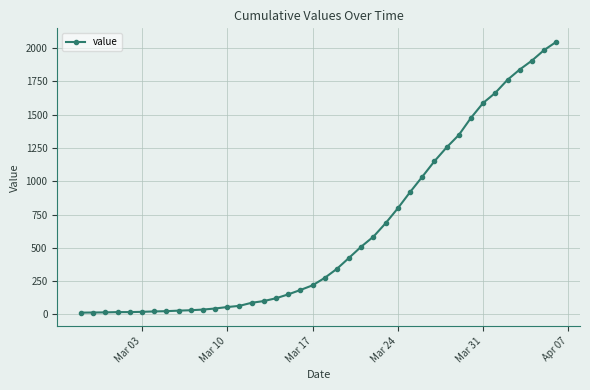

What is the difference between the maximum and minimum values?

2034